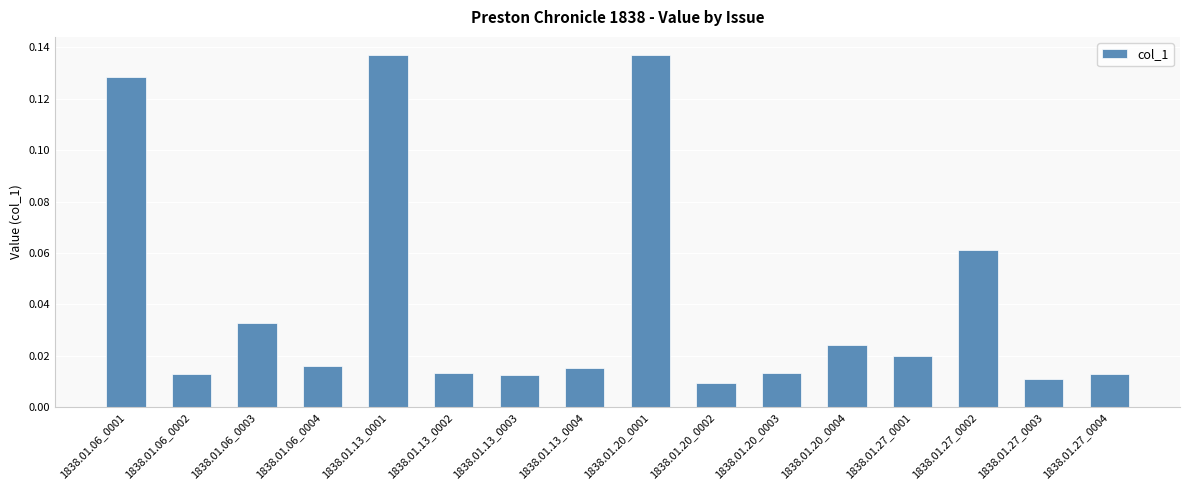

Which has a higher value, 1838.01.27_0001 or 1838.01.20_0004?

1838.01.20_0004